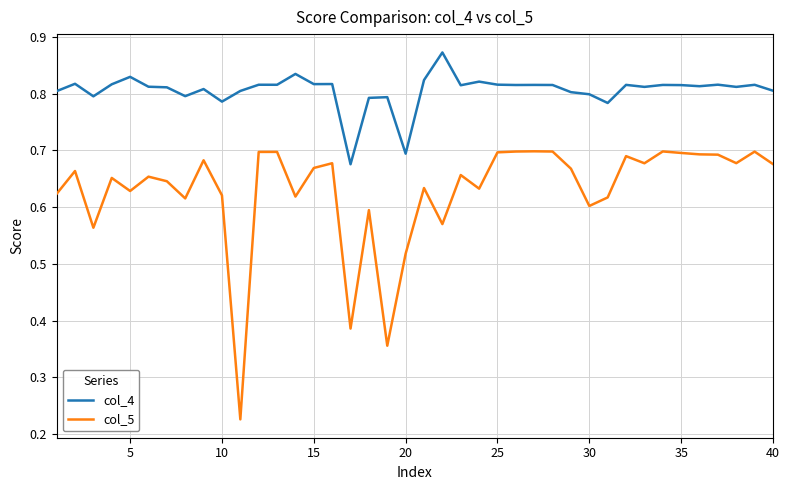

True or false: col_4 and col_5 intersect in this chart.

False